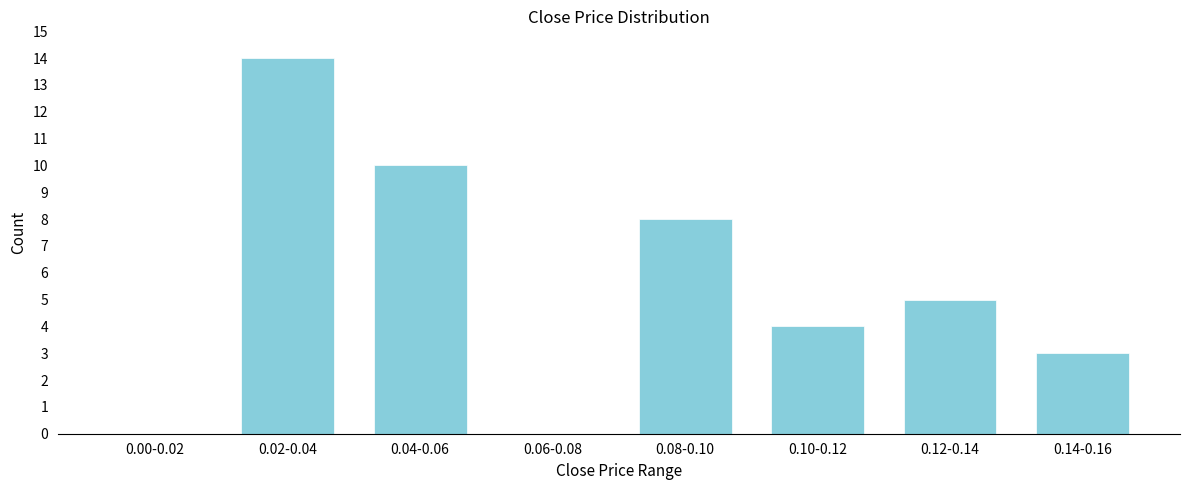

Reading right to left, extract all data points from this chart.

0.14-0.16=3	0.12-0.14=5	0.10-0.12=4	0.08-0.10=8	0.06-0.08=0	0.04-0.06=10	0.02-0.04=14	0.00-0.02=0